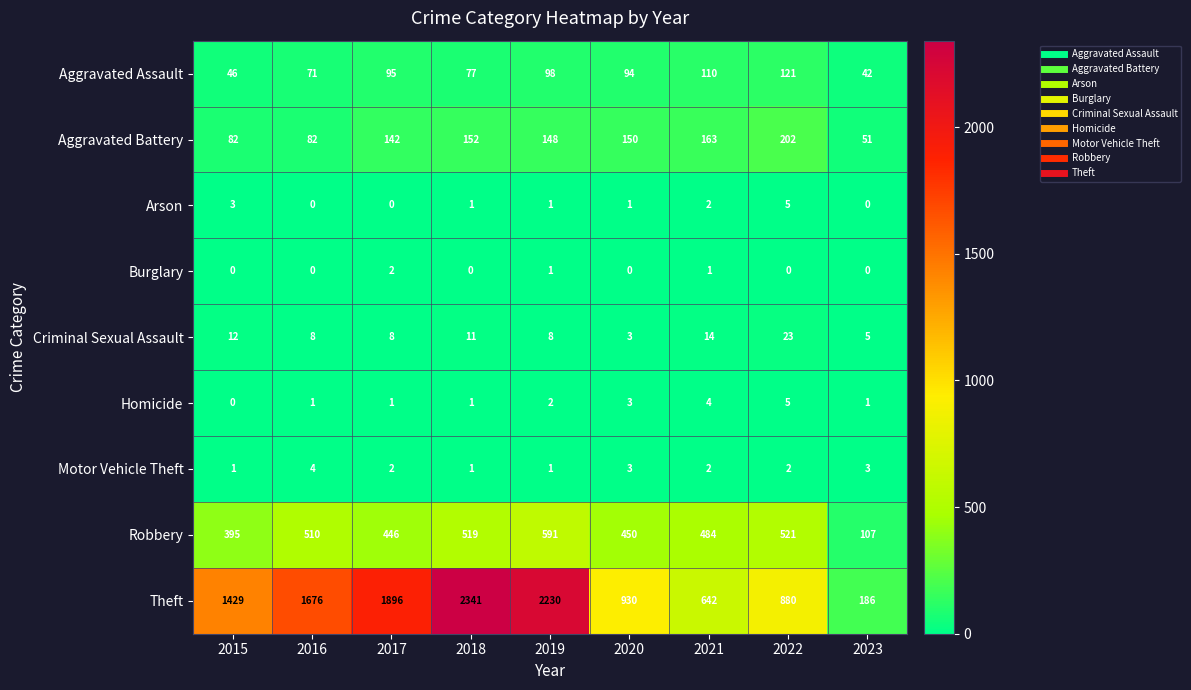

What is the difference between the Theft values at 2021 and 2019?

1588